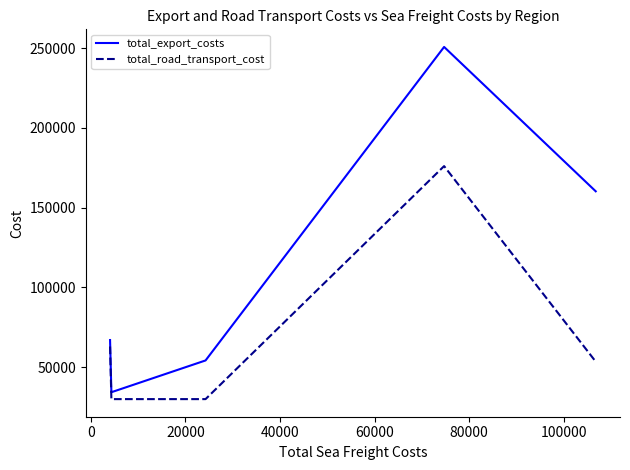

What is the difference between the maximum and minimum values in the total_road_transport_cost series?

146100